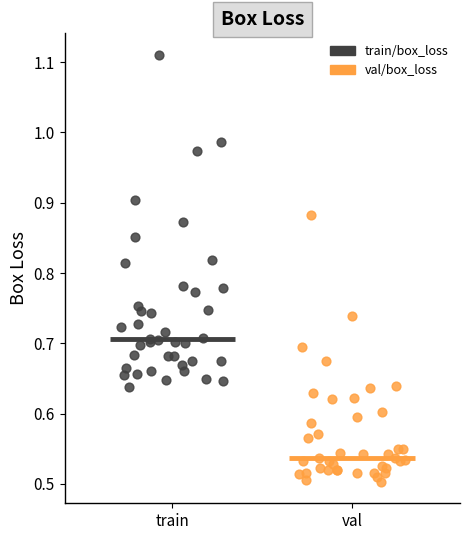

Which series has the largest Y range (max minus min)?

train/box_loss